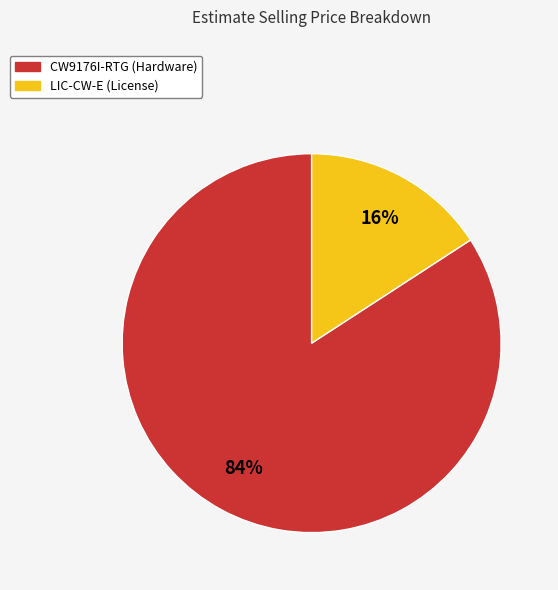

To the nearest percent, what percentage of the pie is CW9176I-RTG?

84%